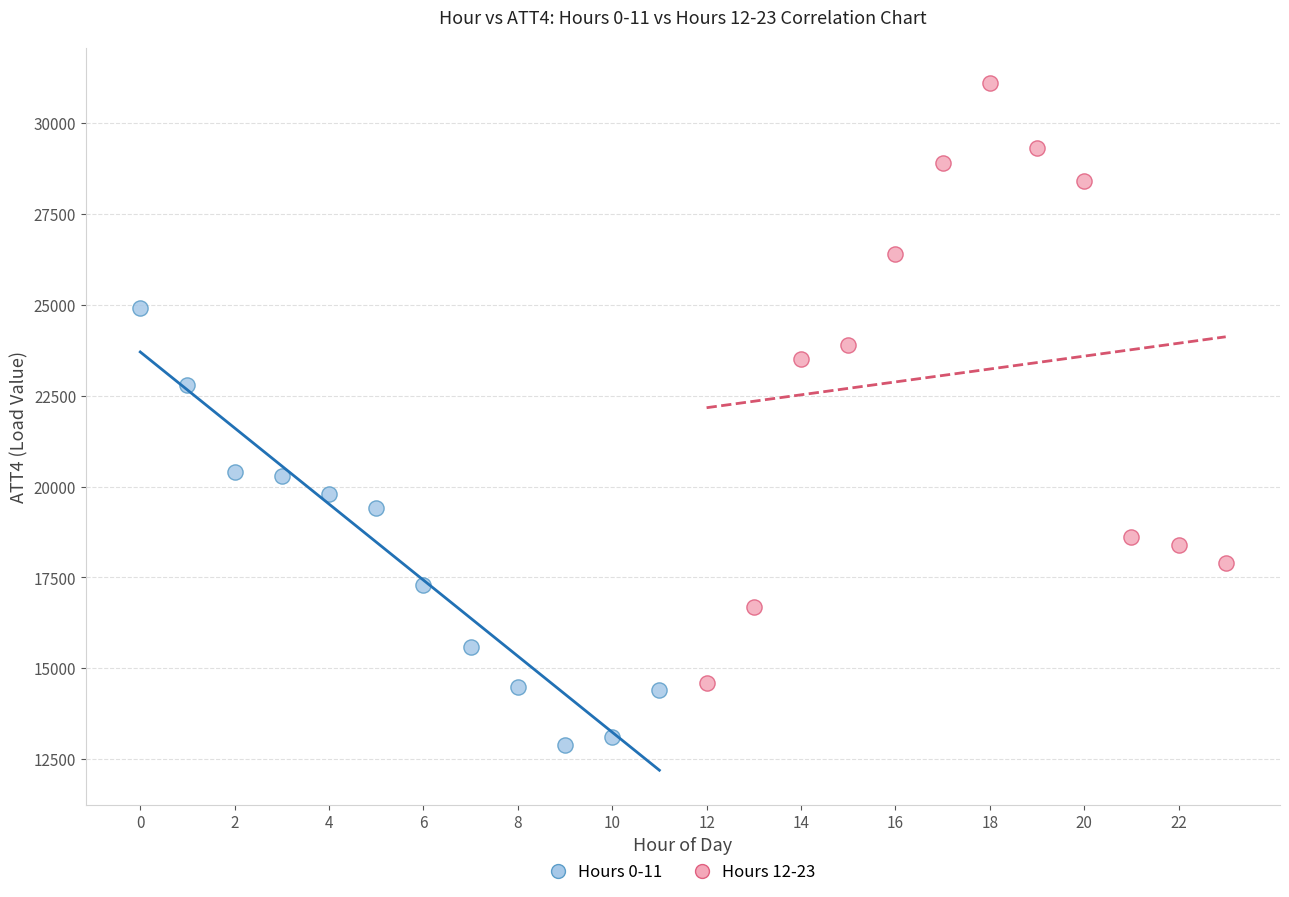

Which series has the widest spread of Y values?

Hours 12-23